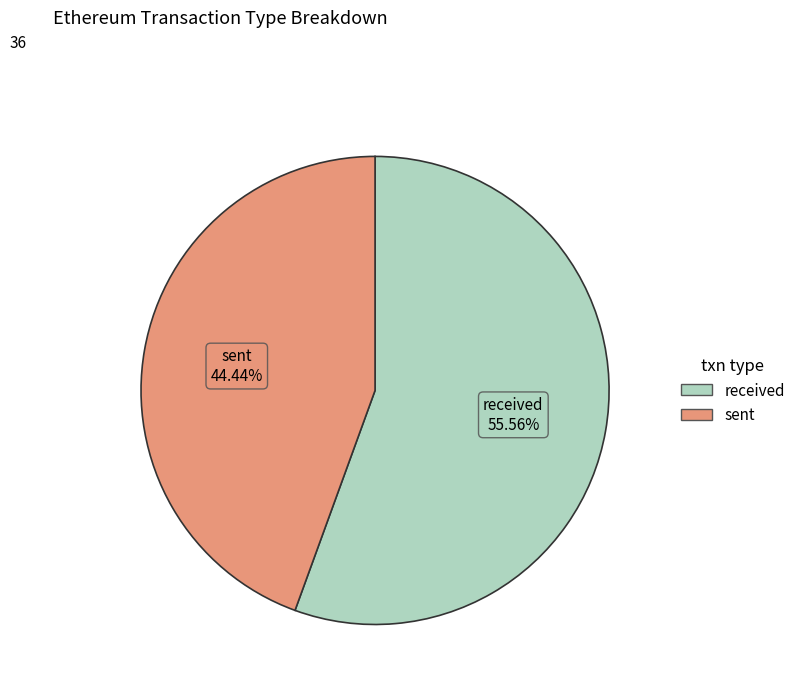

Count the number of slices in the pie.

2